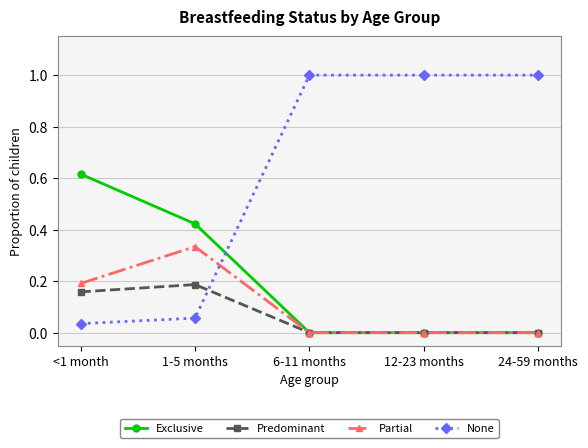

What is the maximum value shown in the chart?

1.0